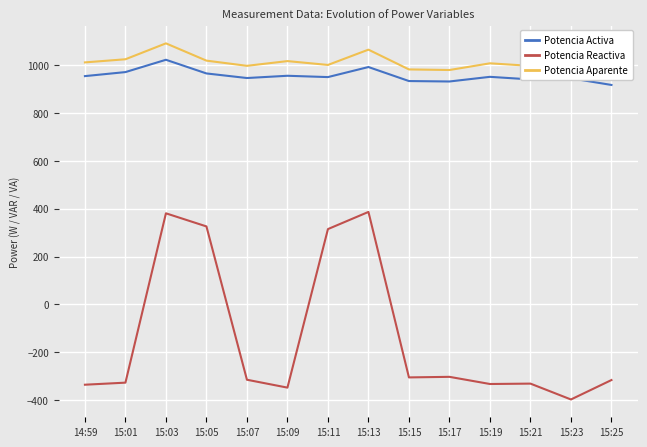

Where does the Potencia Aparente series first go above 1011?

14:59